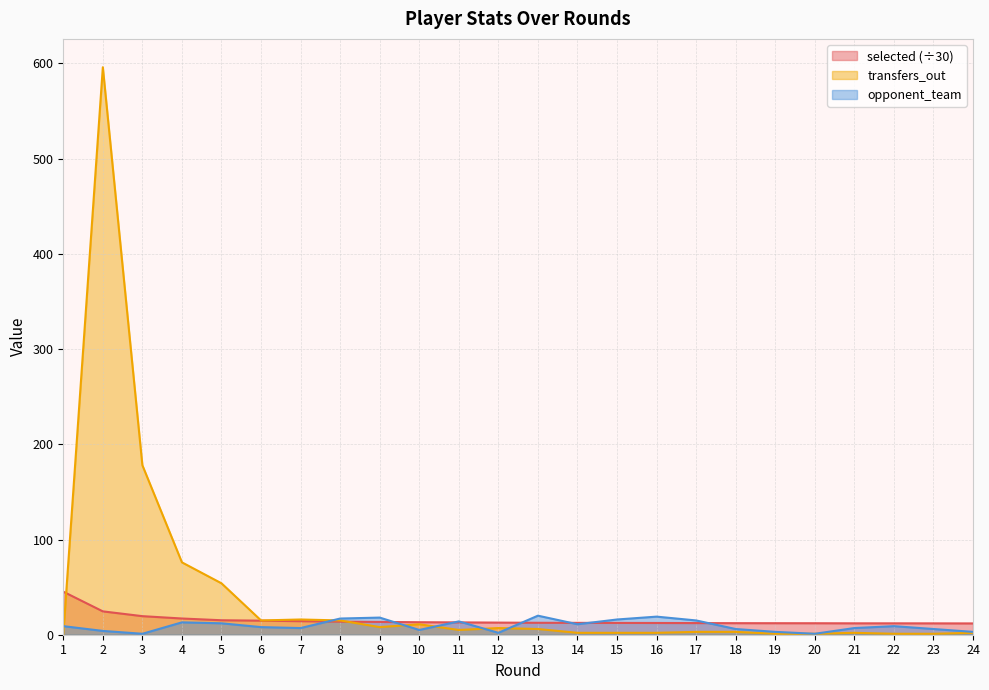

What is the value of the selected point at the 5th from the left?

15.2